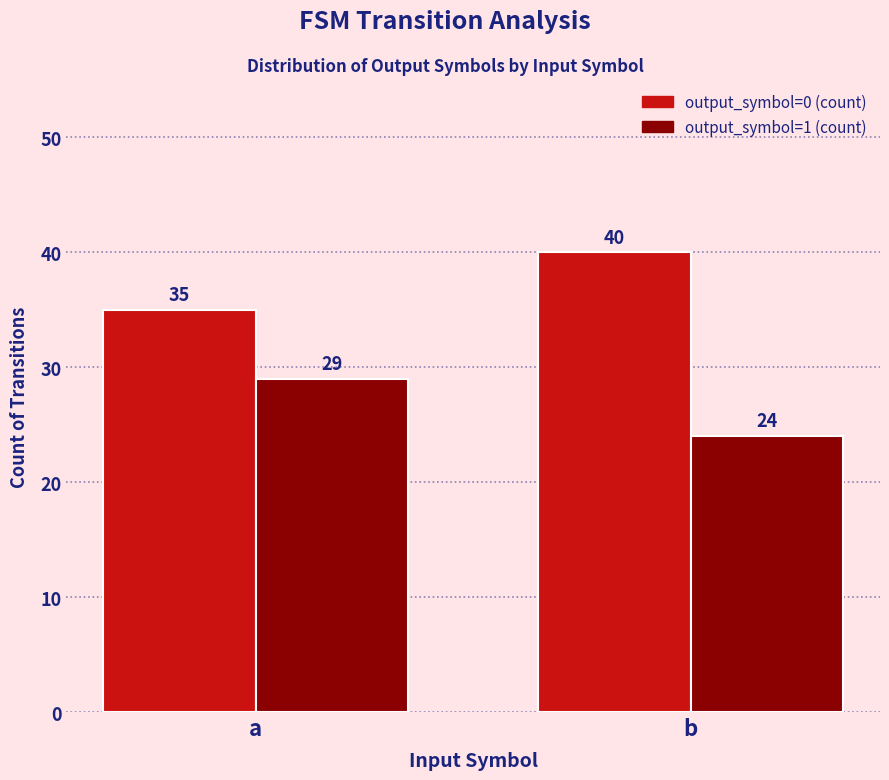

What is the highest value of the output_symbol=0 (count) series?

40